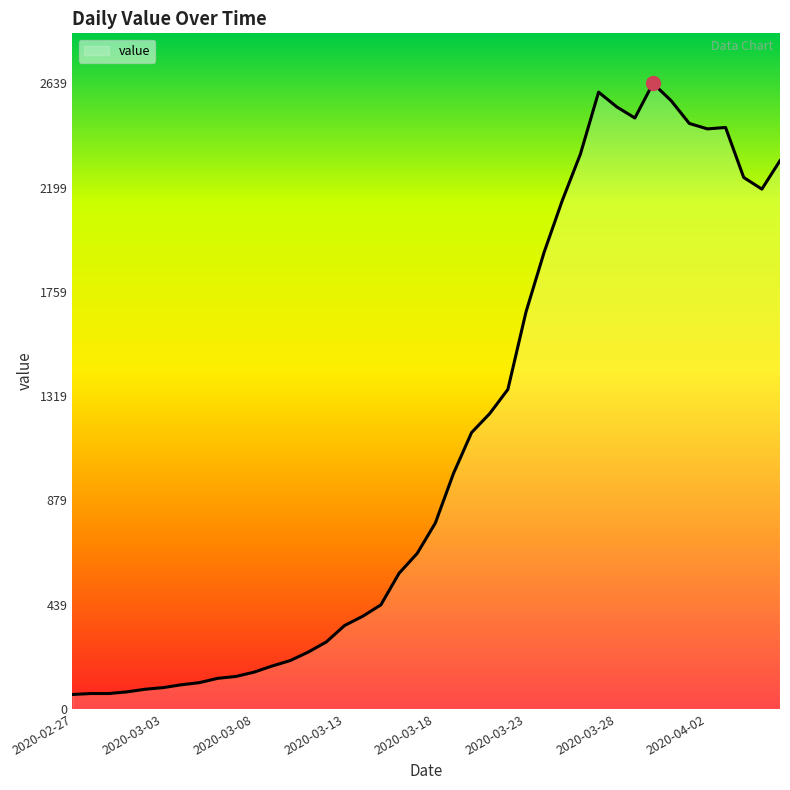

What is the difference between the maximum and minimum values?

2578